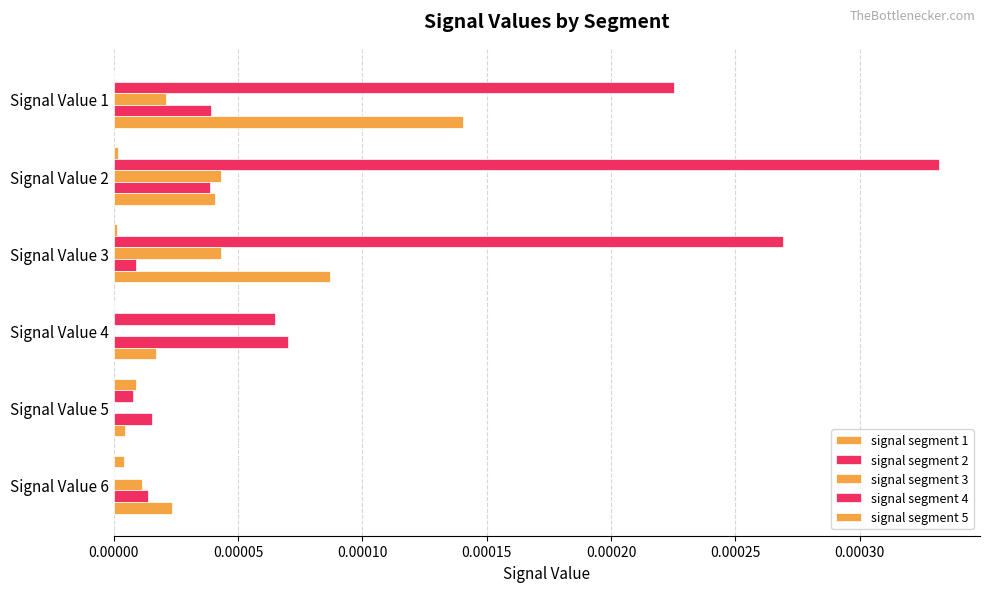

How many categories are shown in the chart?

6